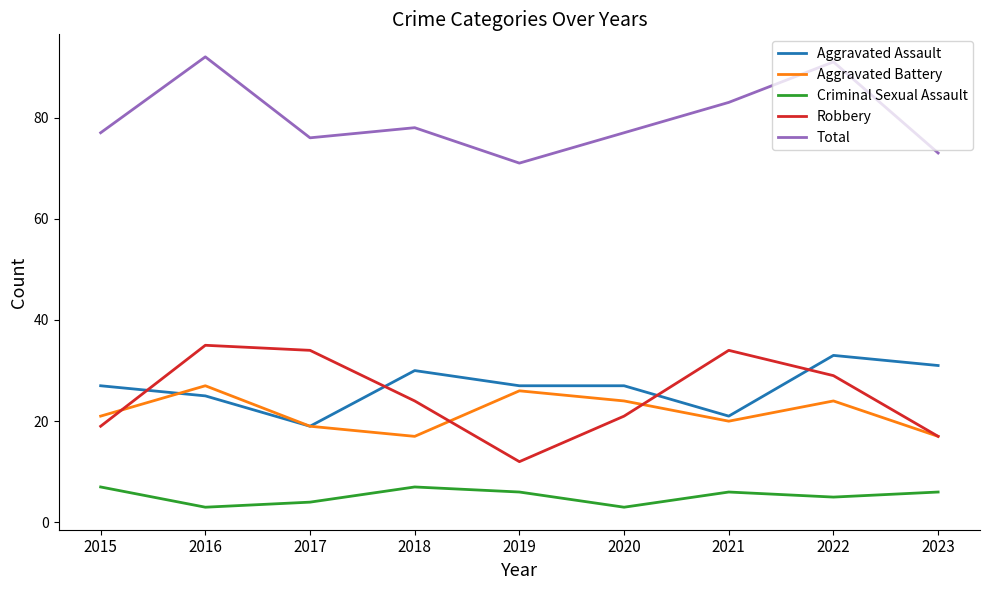

Read the Total value at 2015.

77